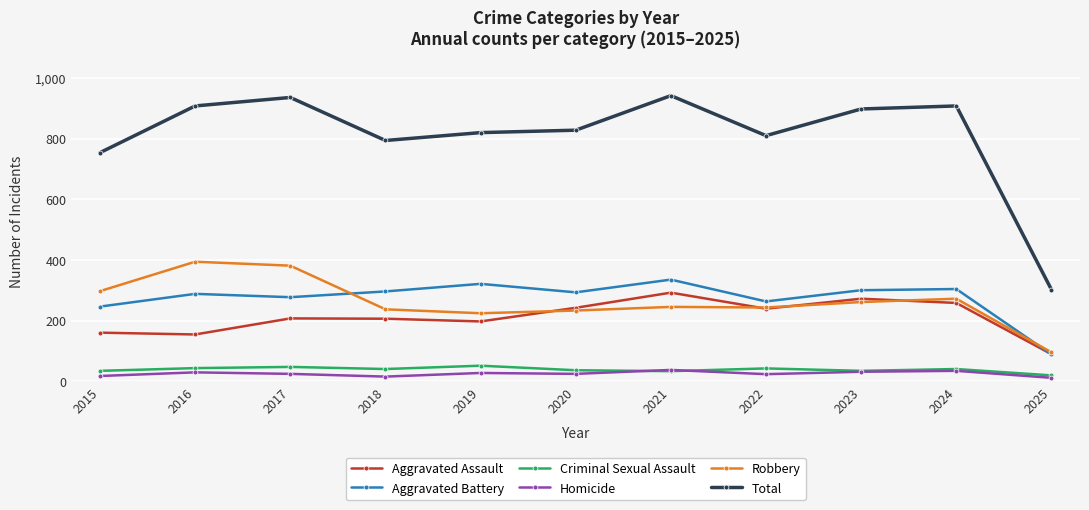

At which category does Robbery reach its first local peak?

2016